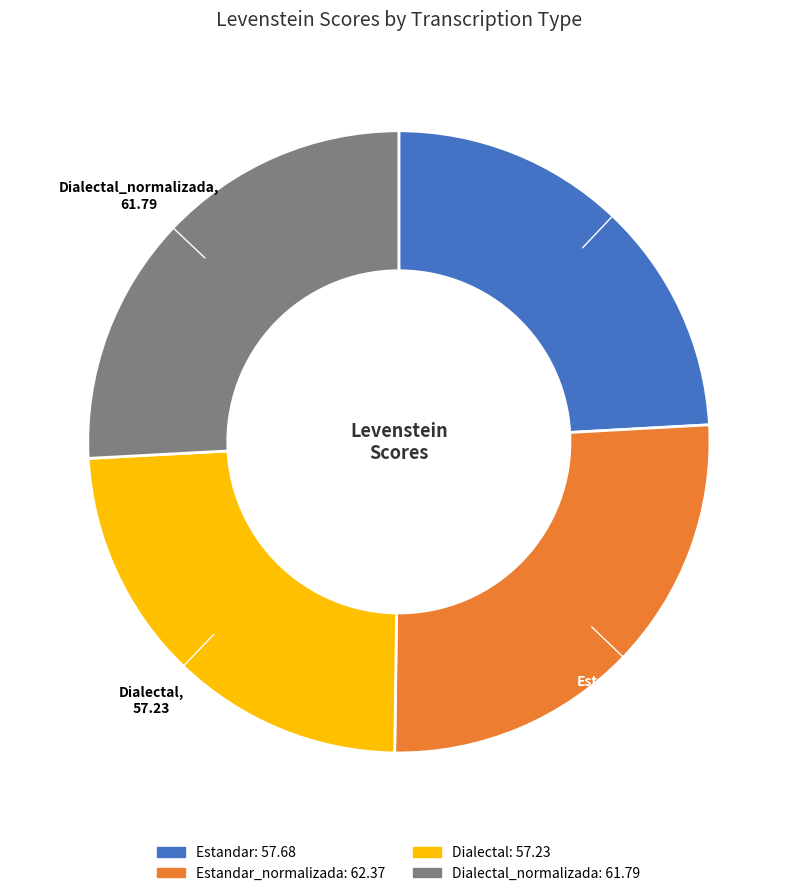

Is there a majority slice in this chart?

No